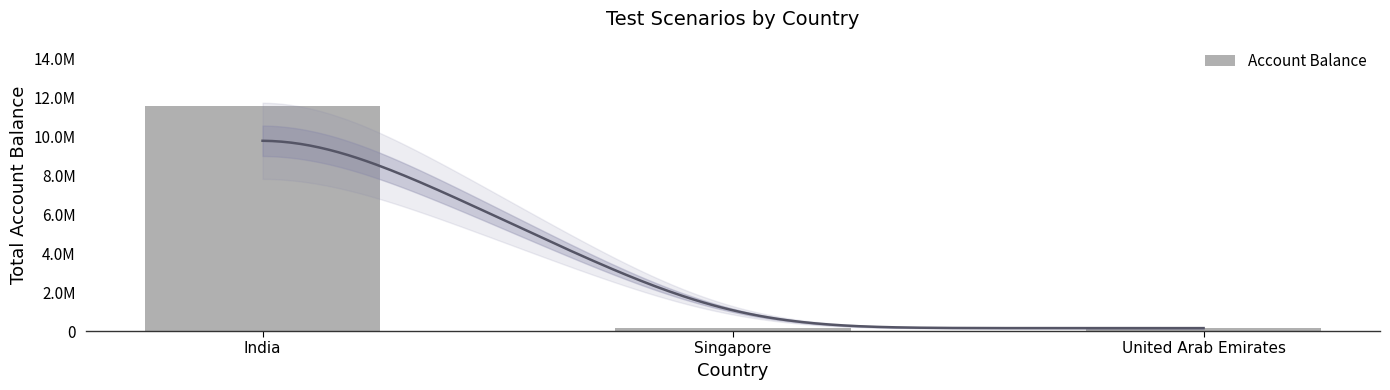

What is the label of the 1st bar from the left?

India